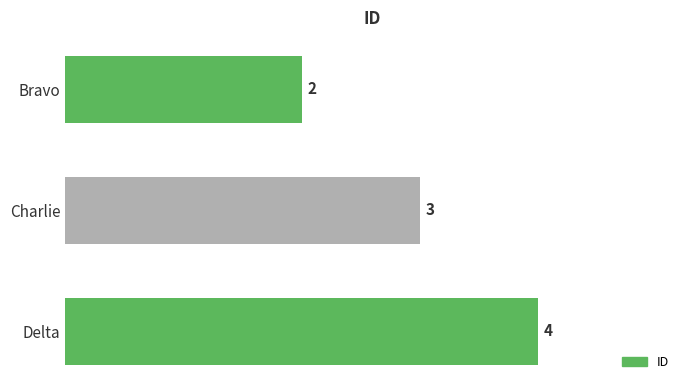

The value at Delta is 6. True or false?

False